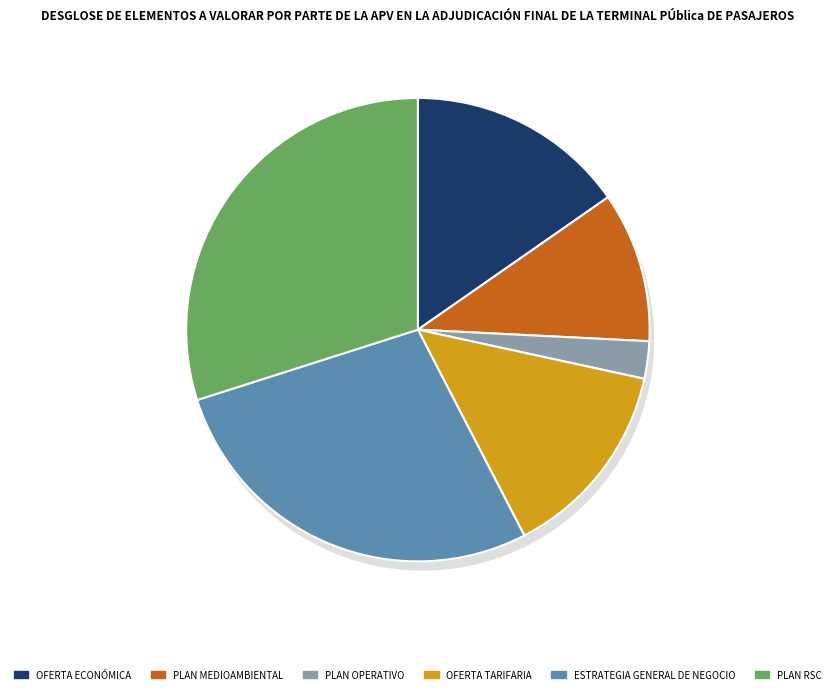

Does 29 represent more than half of the total?

No